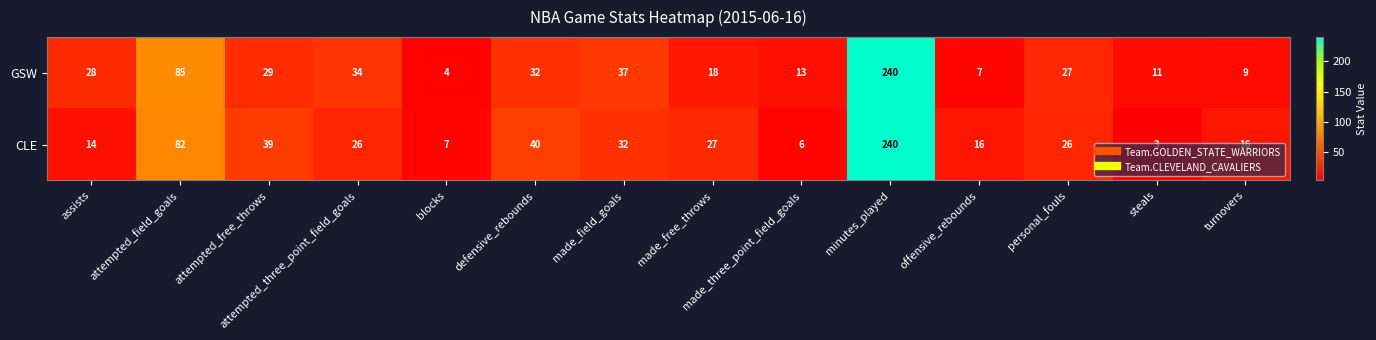

Rank the categories by GSW value from highest to lowest.

minutes_played, attempted_field_goals, made_field_goals, attempted_three_point_field_goals, defensive_rebounds, attempted_free_throws, assists, personal_fouls, made_free_throws, made_three_point_field_goals, steals, turnovers, offensive_rebounds, blocks